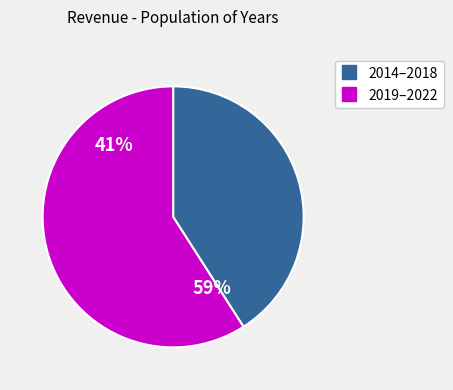

Does any single category account for the majority?

Yes